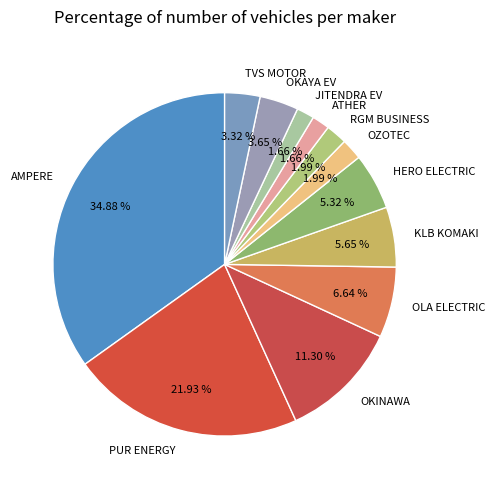

What is the largest slice in the pie chart?

AMPERE